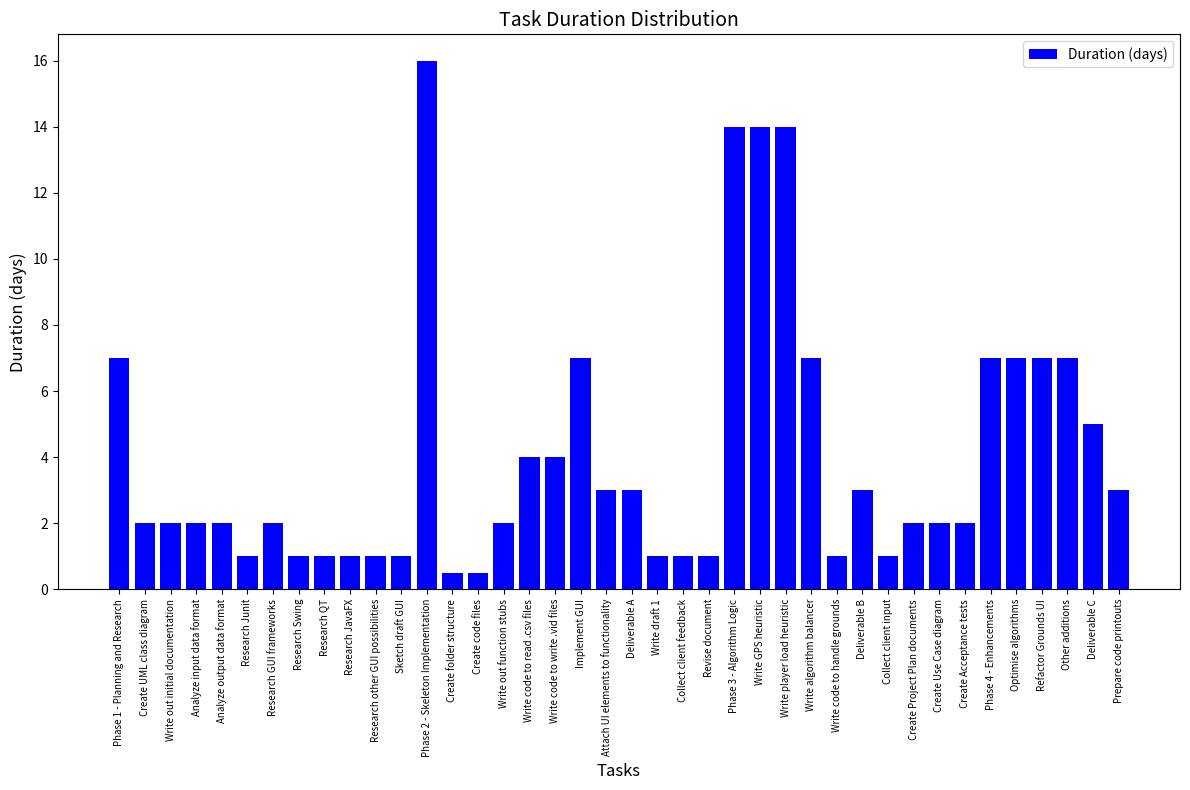

At which label does the data first exceed 2?

Phase 1 - Planning and Research